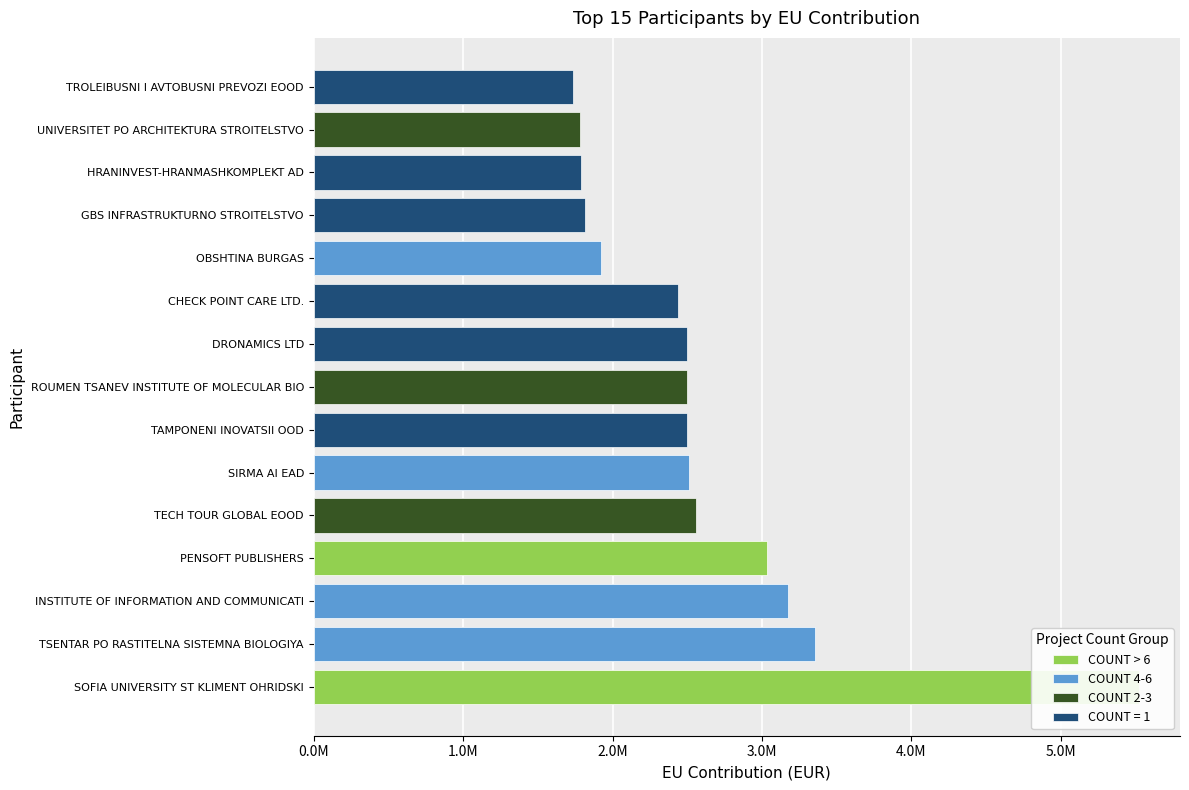

At which label does the data first exceed 2499263?

SOFIA UNIVERSITY ST KLIMENT OHRIDSKI